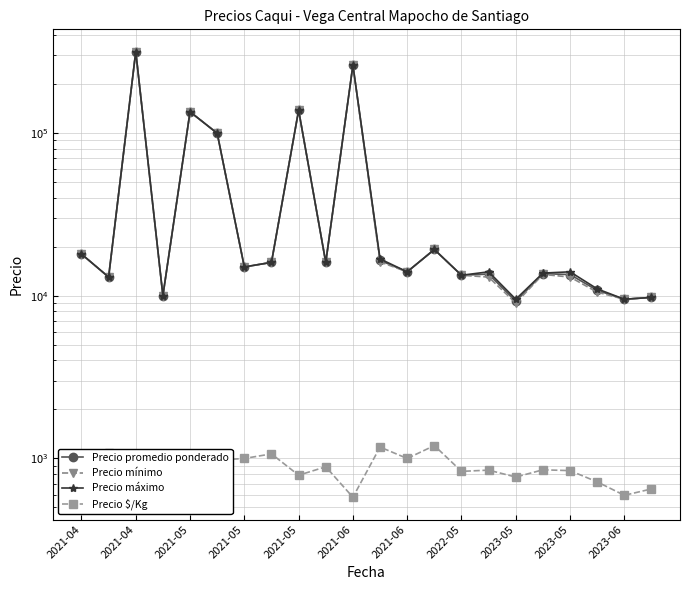

Does the chart have visible grid lines?

Yes